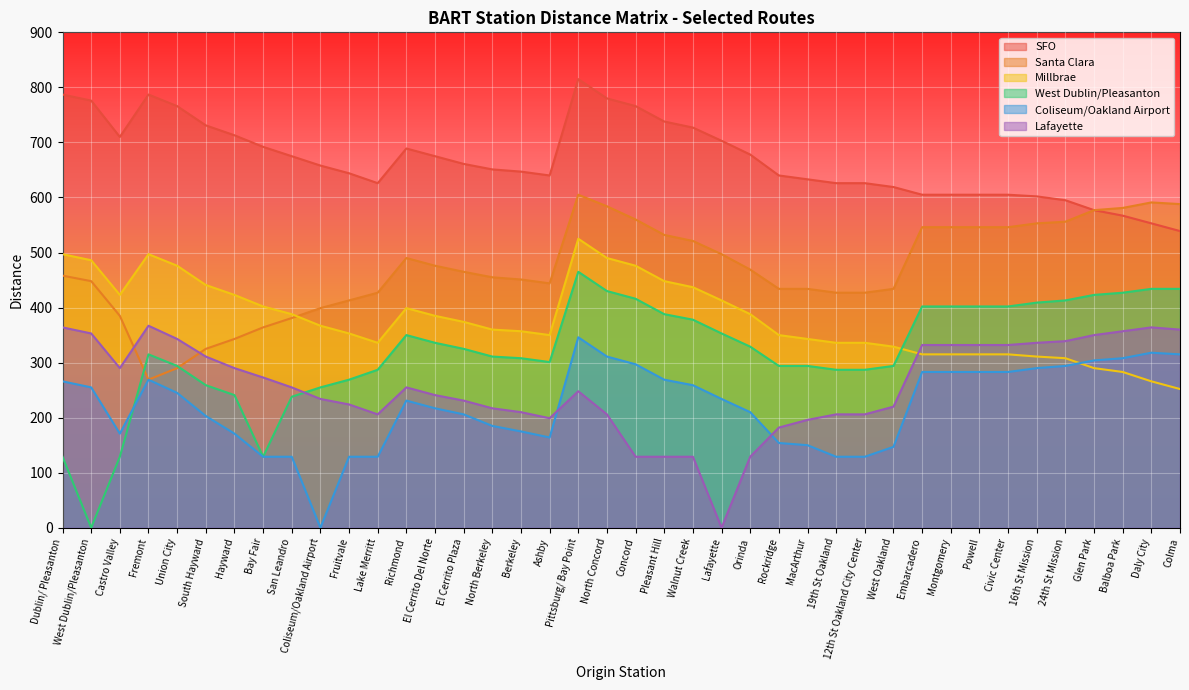

Where is Santa Clara nearest to the value 437?

Rockridge